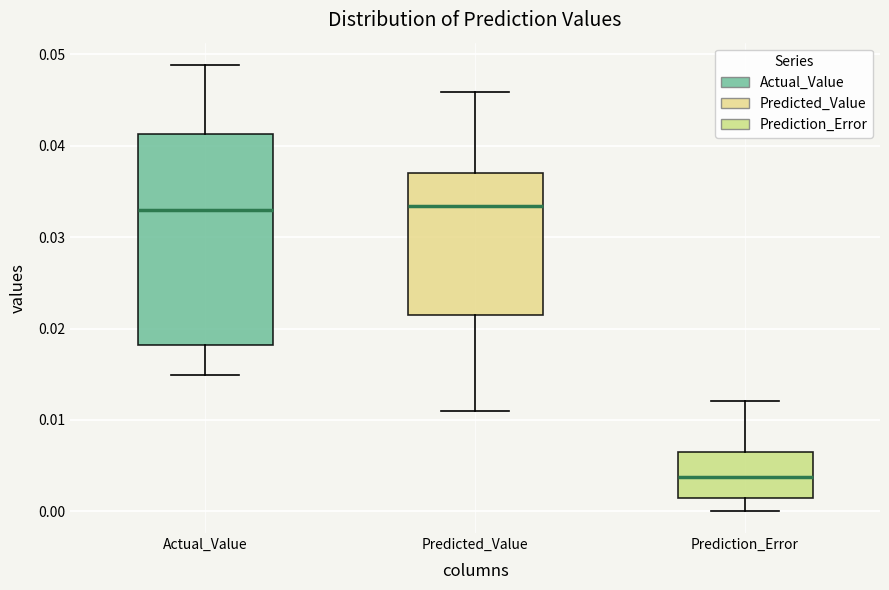

Which box is the tallest, from its lower edge to its upper edge?

Actual_Value